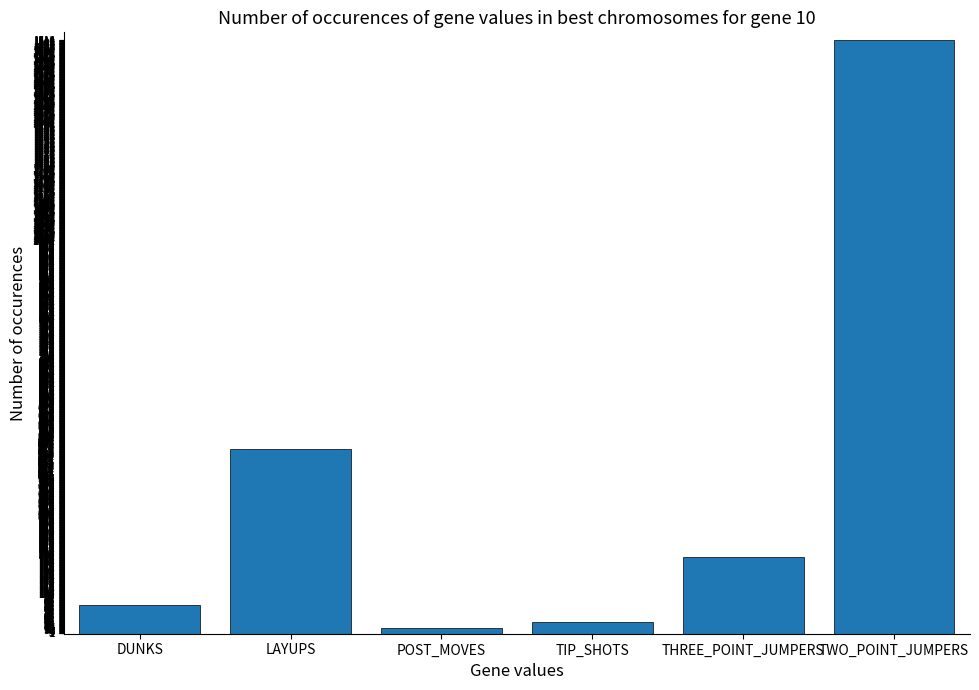

Rank the categories by value from highest to lowest.

TWO_POINT_JUMPERS, LAYUPS, THREE_POINT_JUMPERS, DUNKS, TIP_SHOTS, POST_MOVES